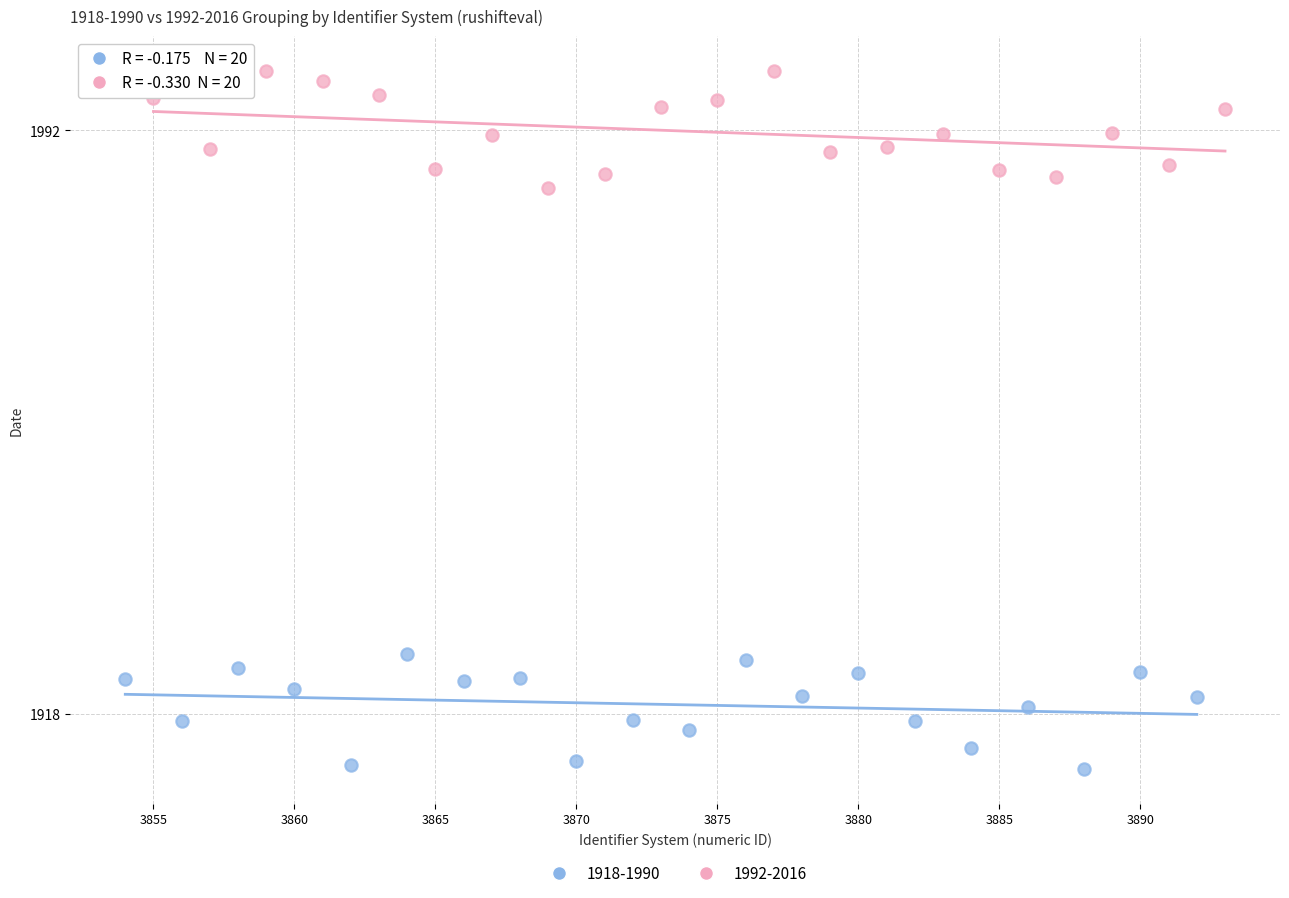

Which series contains the lowest Y value?

1918-1990